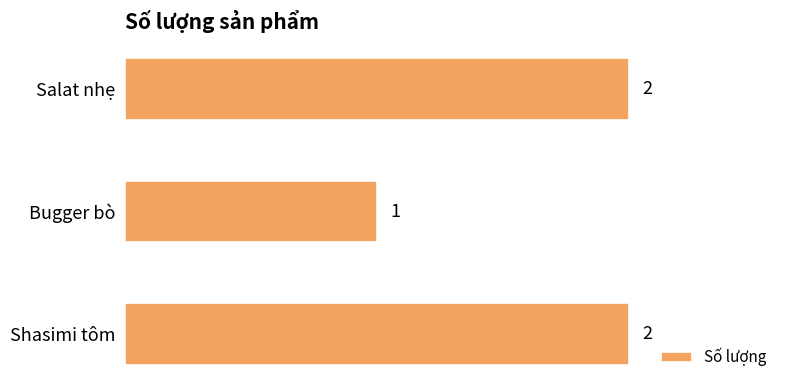

What is the average value?

2